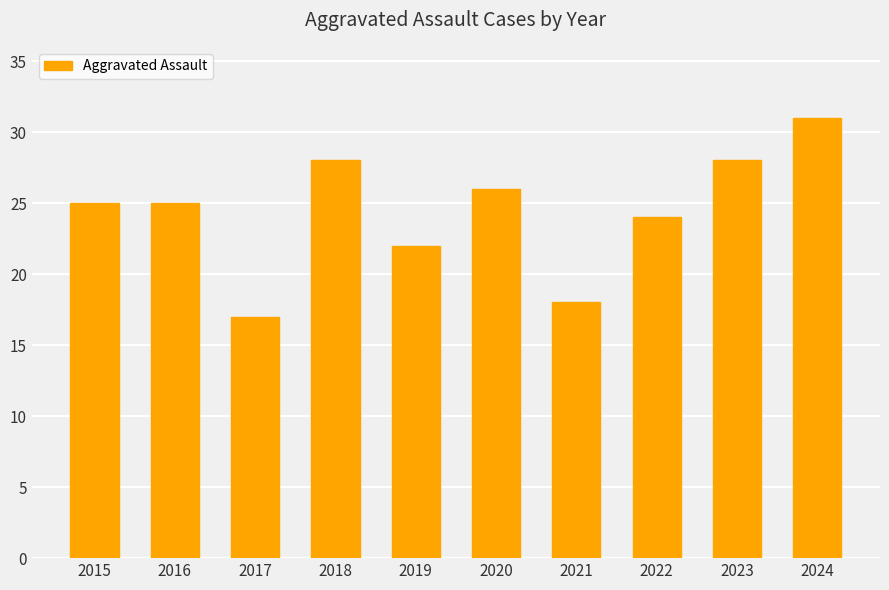

What is the smallest value displayed?

17